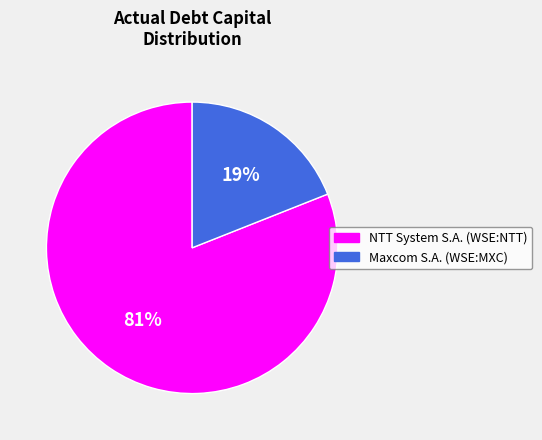

Is Maxcom S.A. (WSE:MXC) the majority of the pie?

No